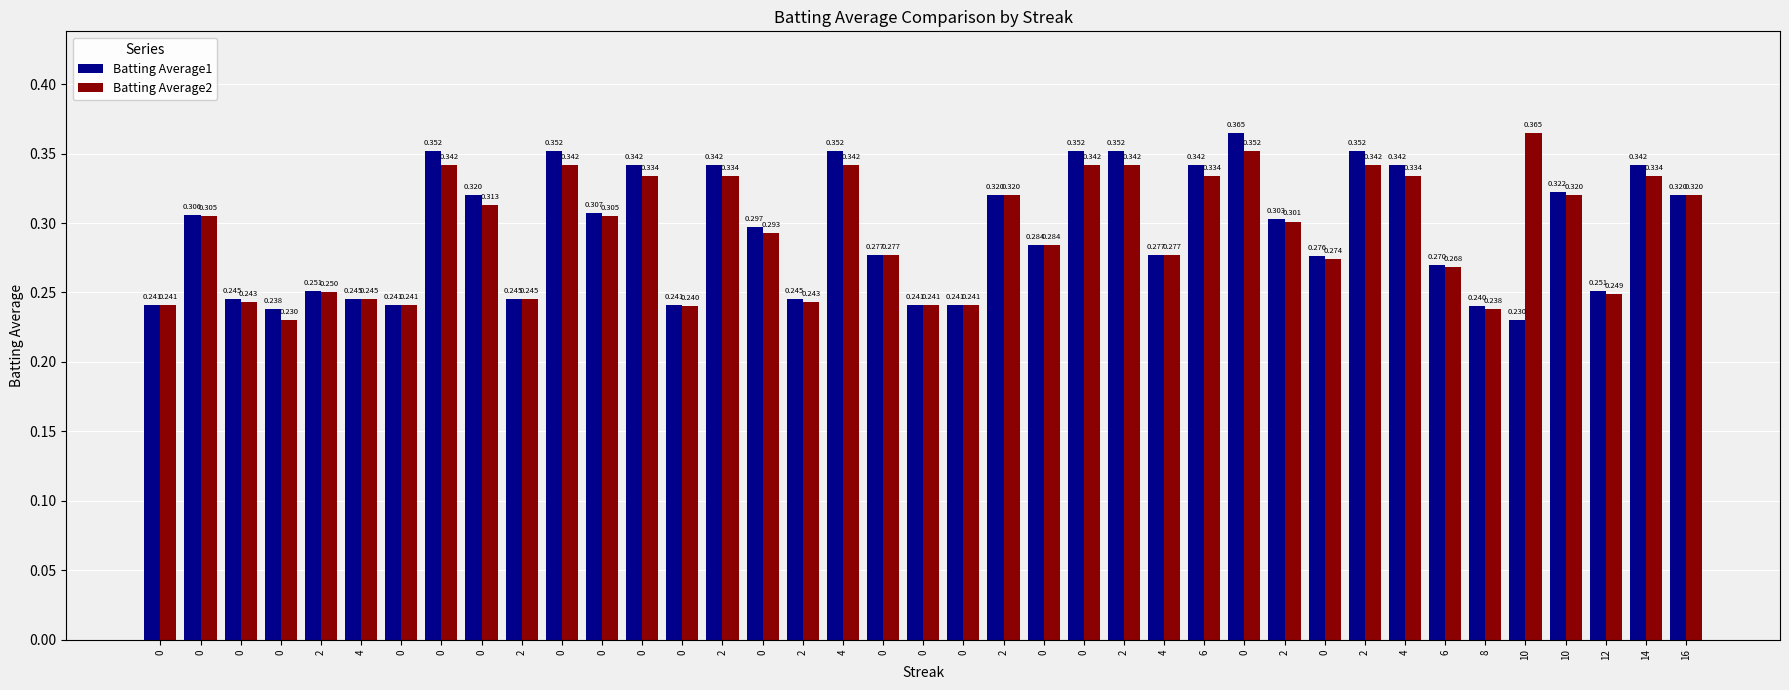

What is the difference between the maximum and minimum values in the Batting Average1 series?

0.1